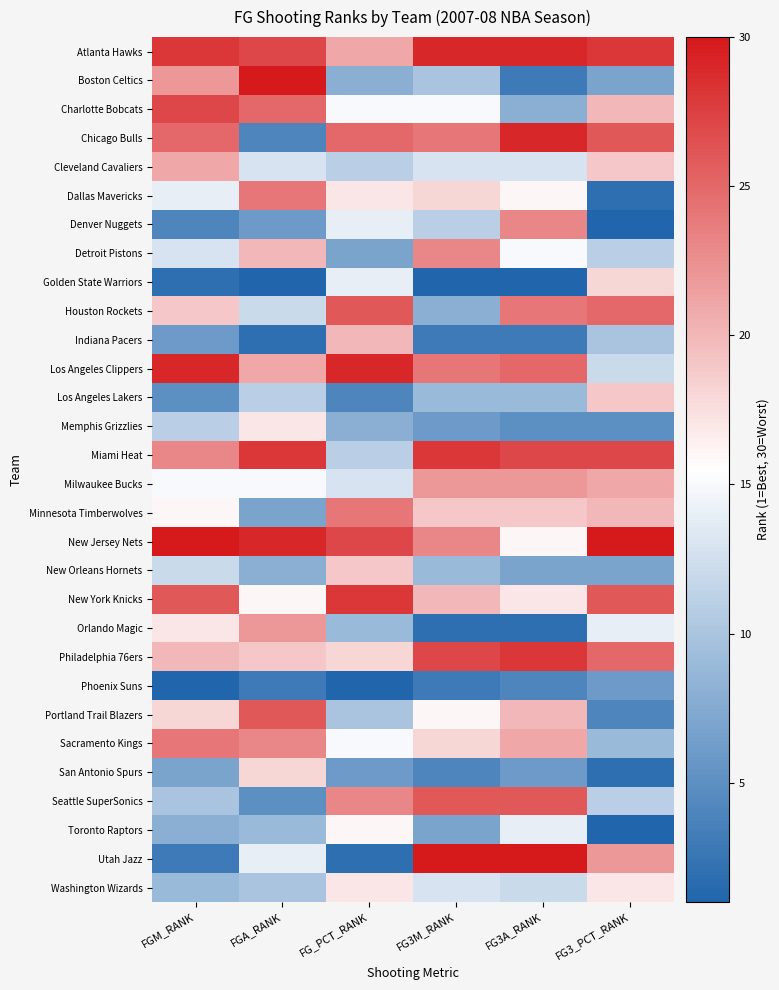

Which label corresponds to the smallest value in the chart?

FG3_PCT_RANK